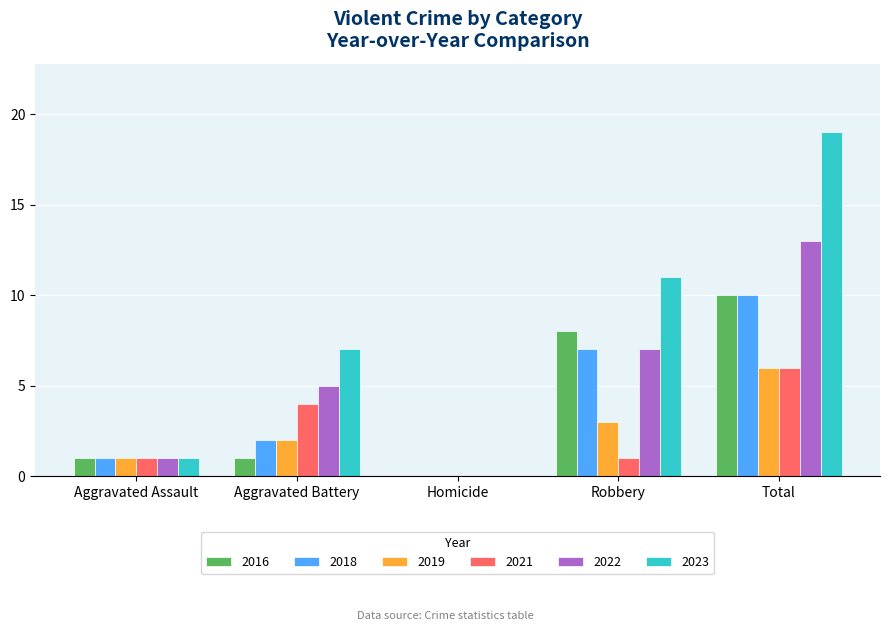

What is the maximum value for 2016?

10